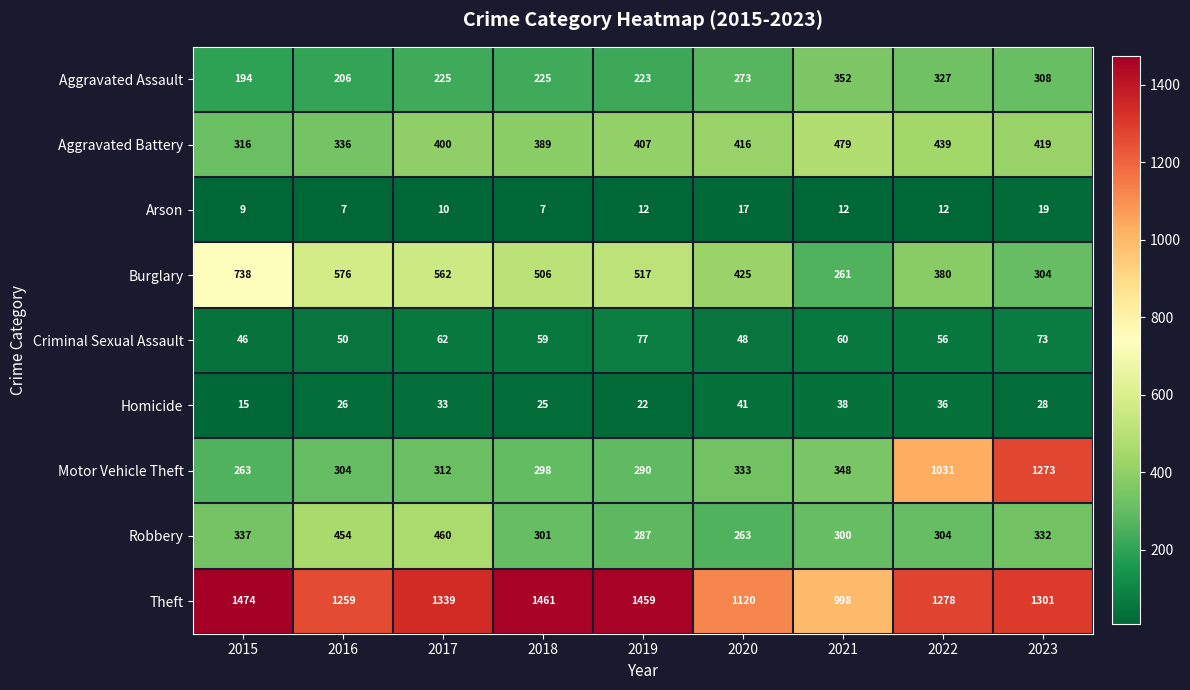

What is the average value of the Aggravated Assault series?

259